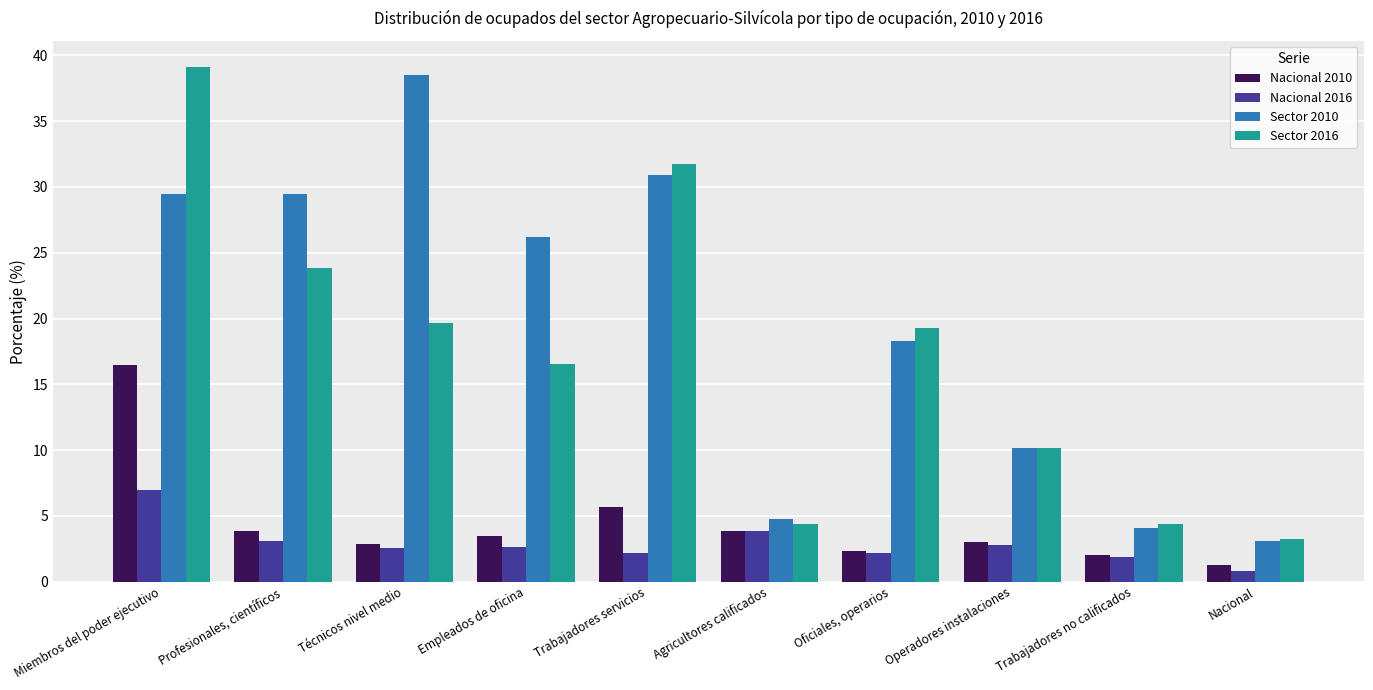

Rank the series by their maximum value, from highest to lowest.

Sector 2016, Sector 2010, Nacional 2010, Nacional 2016